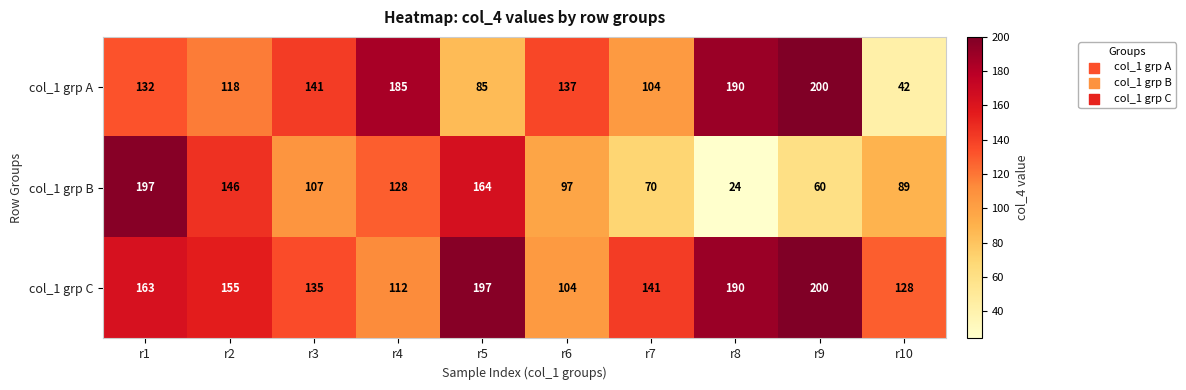

Rank the series by their average value, from highest to lowest.

col_1 grp C, col_1 grp A, col_1 grp B